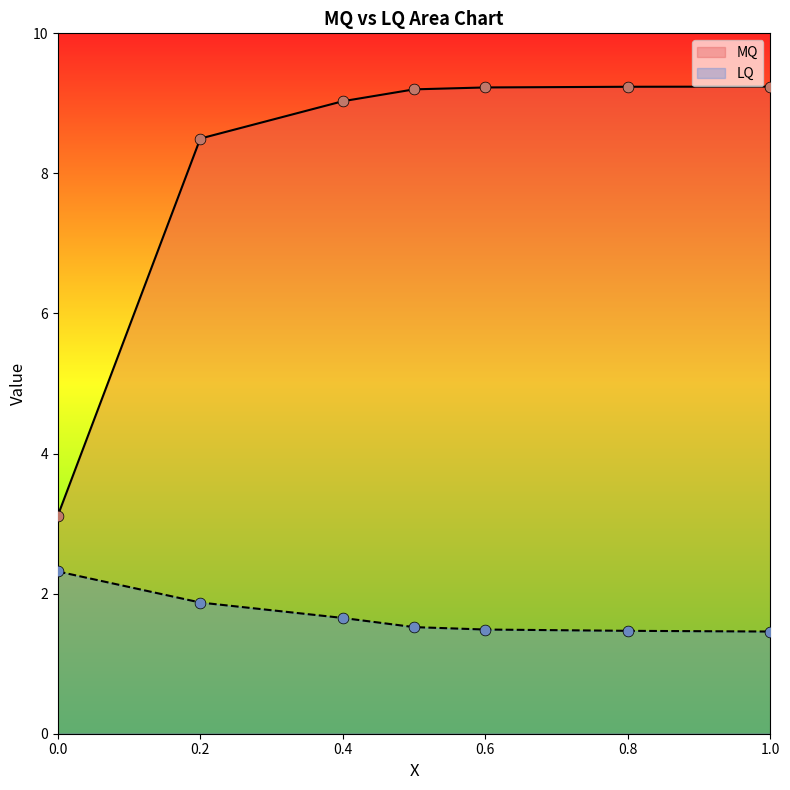

At which category is the sum across all series the highest?

0.5